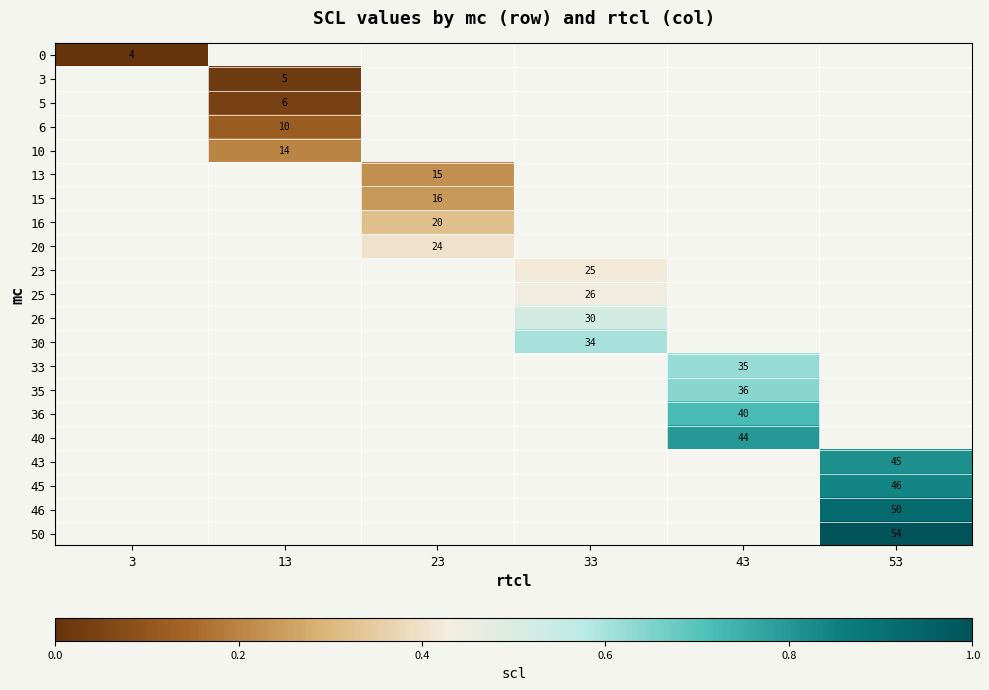

Is it true that 46 equals 16 at 53?

False